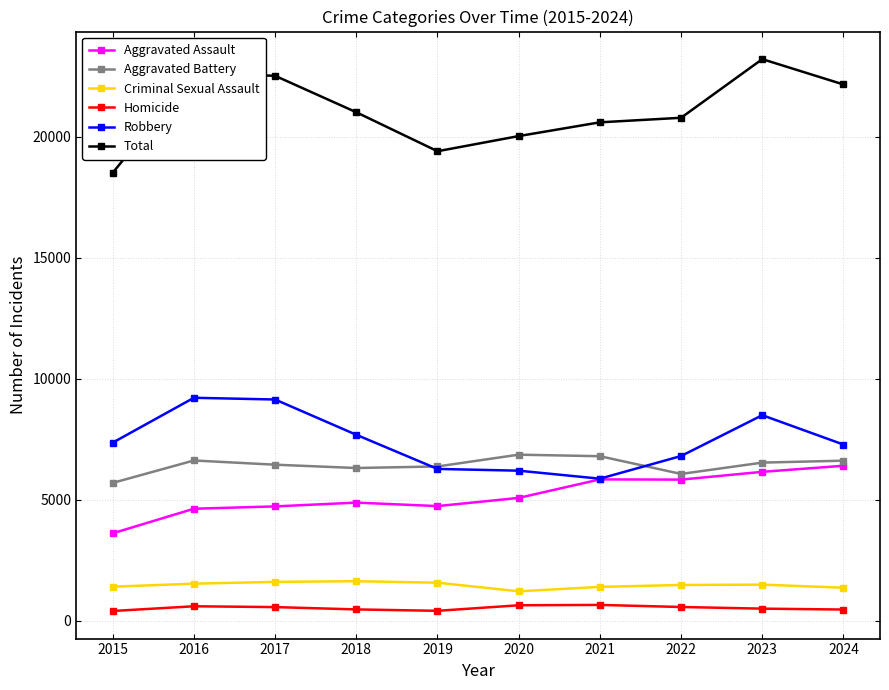

How many categories are shown in the chart?

10